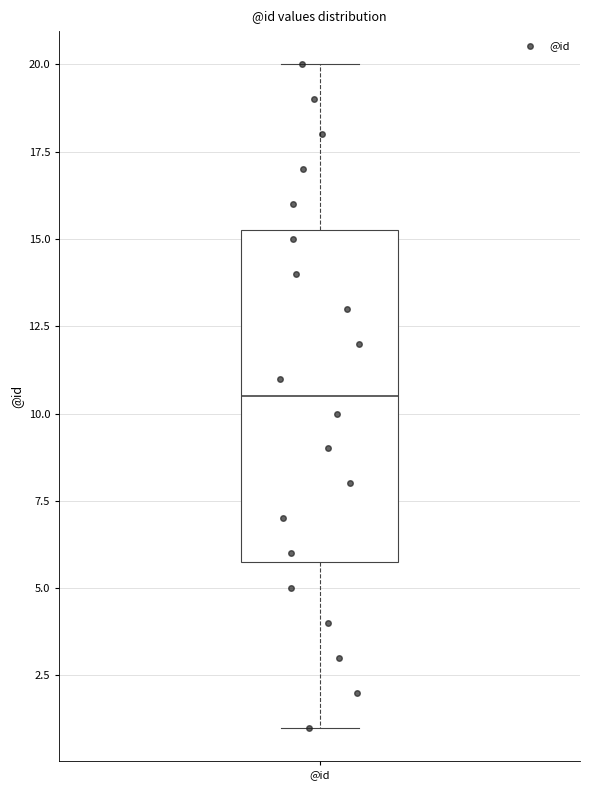

Read this box plot against the y-axis: the position of the median line, the range covered by the box, and the ends of both whiskers. The values are not printed on the chart, so give them approximately, as read against the axis.

median 10.5, box 6.0 to 15.5, whiskers 1.0 to 20.0